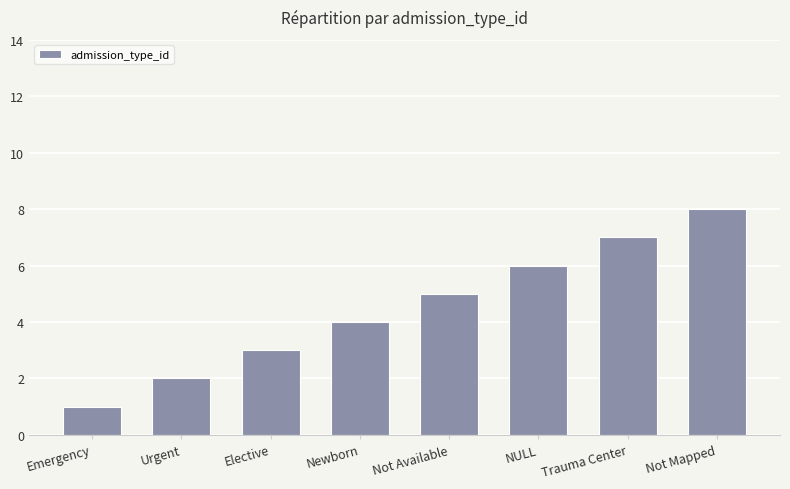

What is the label of the 3rd bar from the left?

Elective